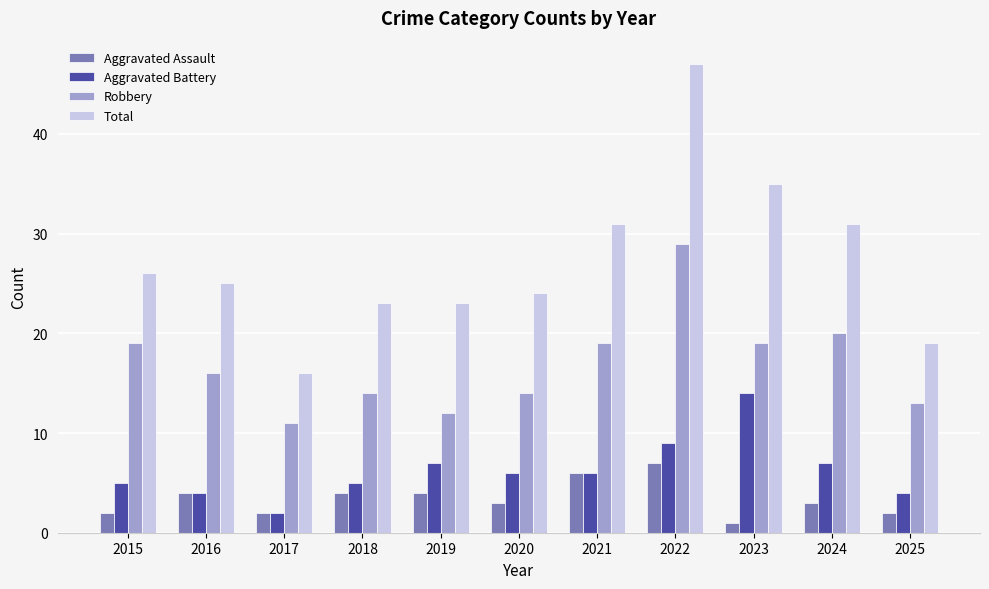

What are all the series names shown in the legend?

Aggravated Assault, Aggravated Battery, Robbery, Total